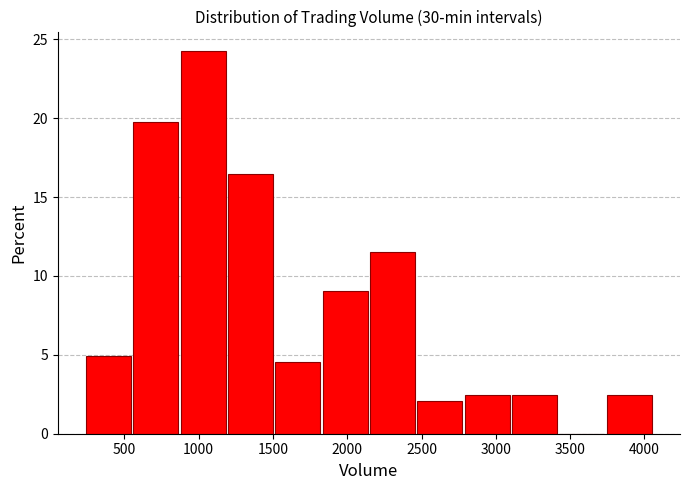

How tall is the bar that spans 900 to 1200 on the x-axis? Neither the bar edges nor the heights are printed on the chart, so give them approximately, as read against the axes.

24.5